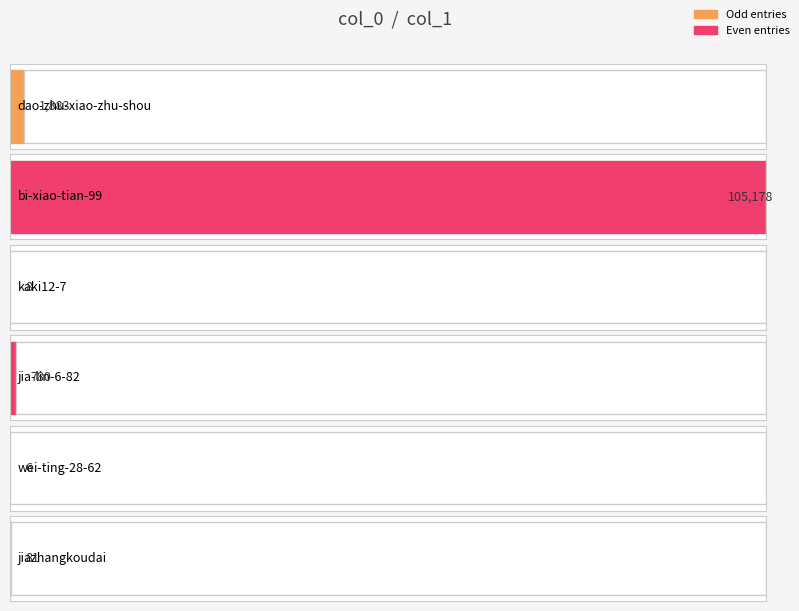

What is the change in value from bi-xiao-tian-99 to wei-ting-28-62?

-105172